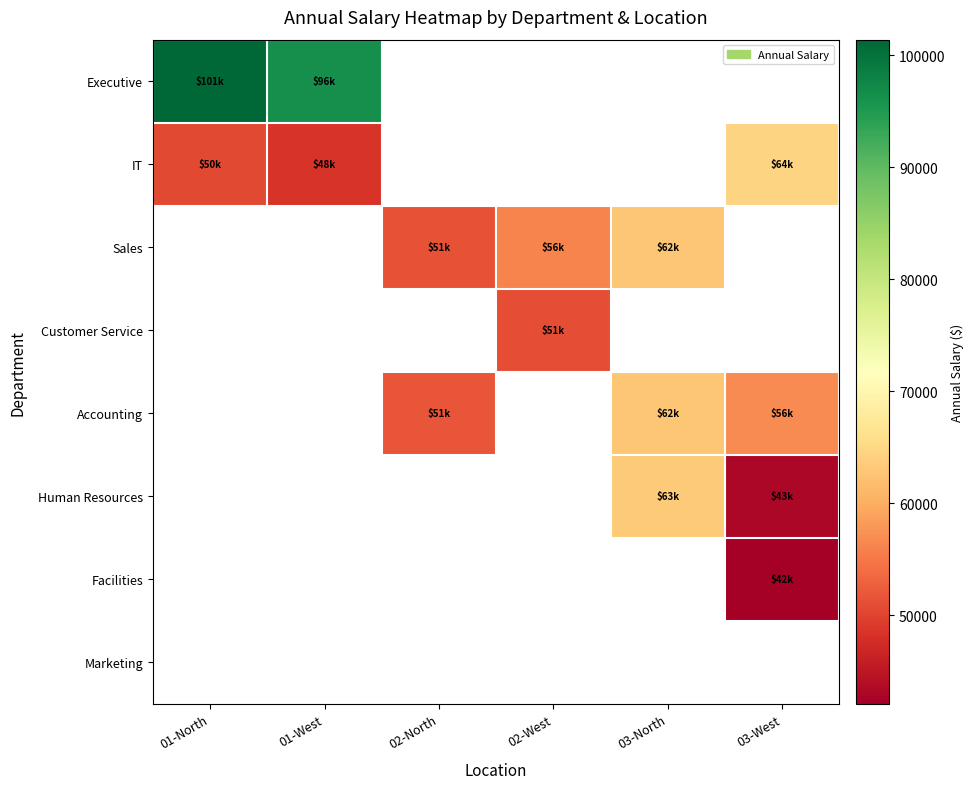

What is the greatest value displayed?

101400.0